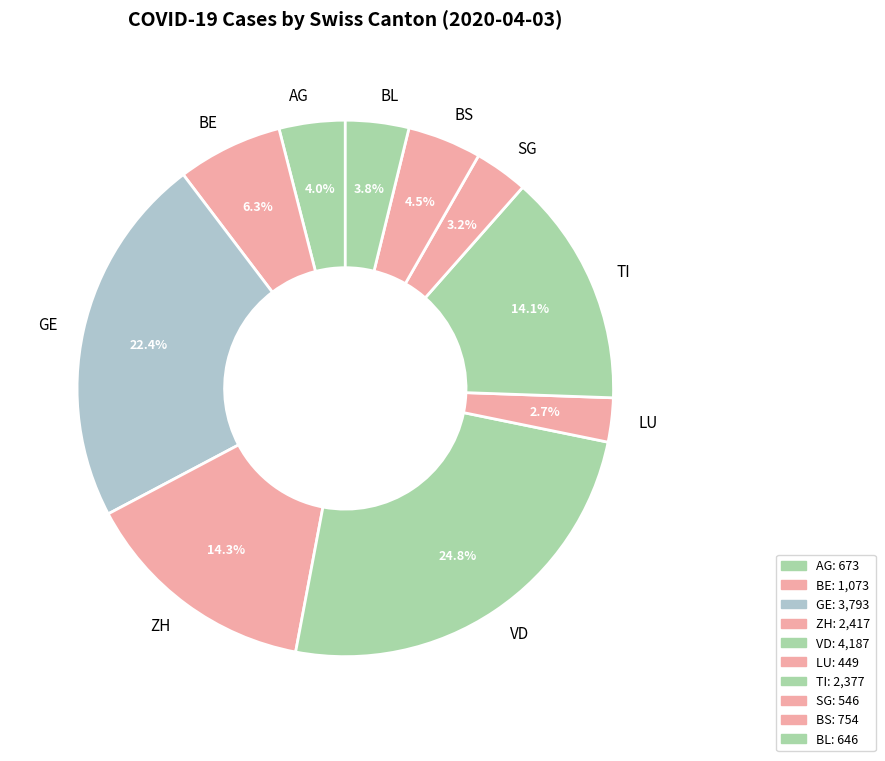

What portion of the pie excludes AG?

96.0%